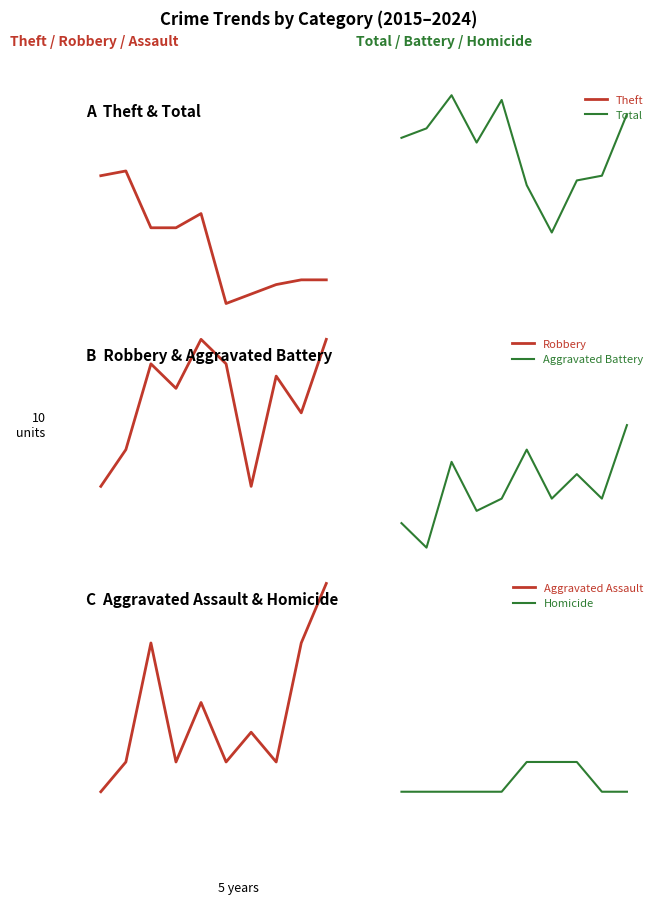

The Robbery series shows 2 at 6. True or false?

False